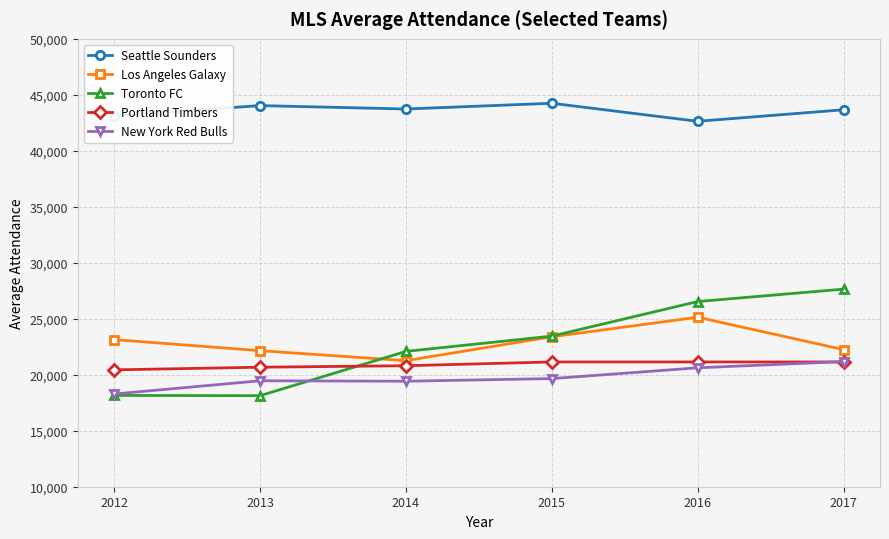

What is the total value across all series at 2014?

127305